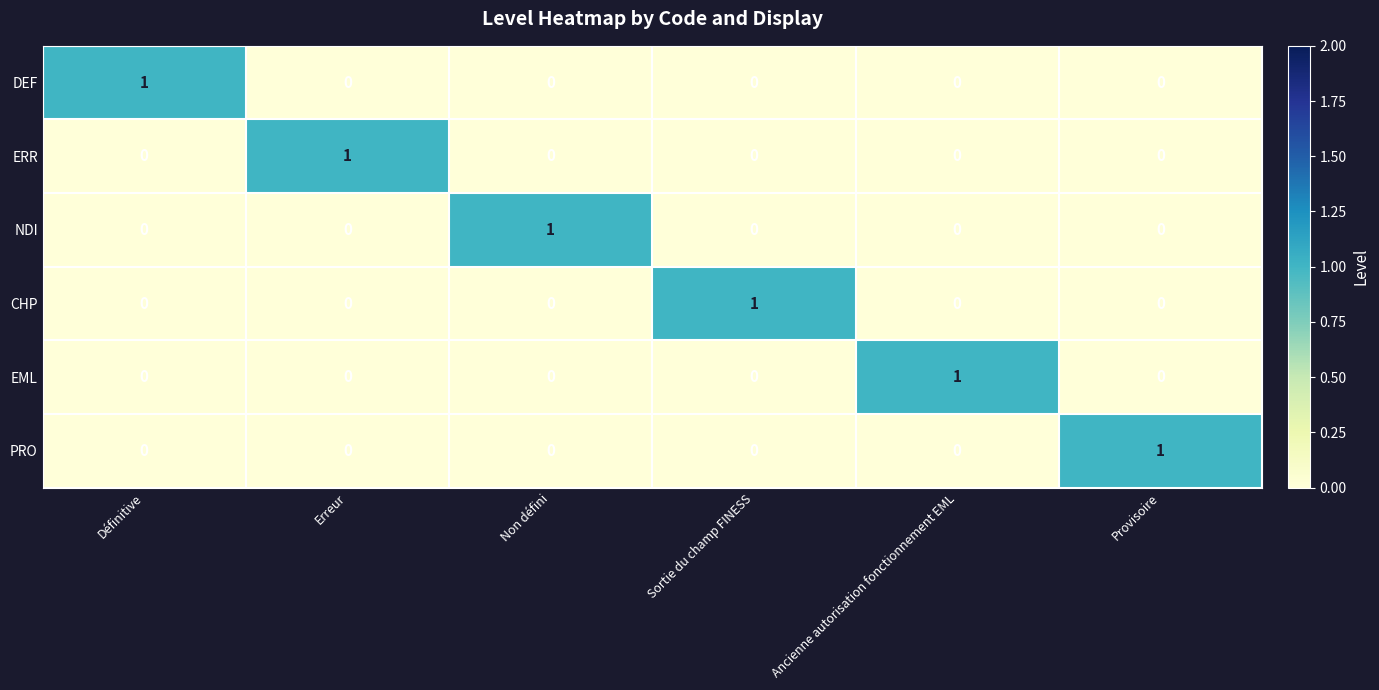

Is it true that NDI equals 0 at Non défini?

False